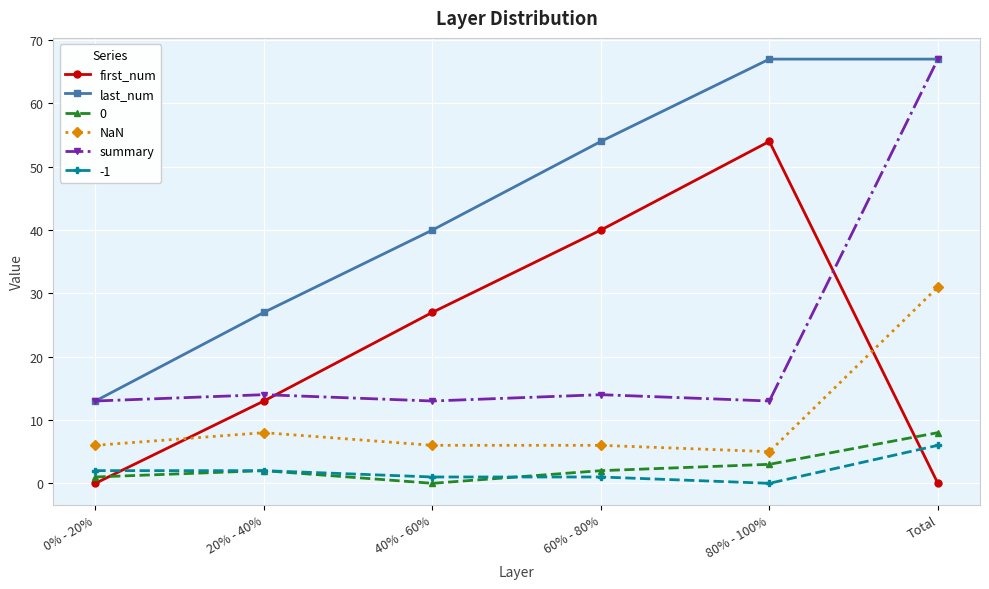

True or false: -1 and NaN intersect in this chart.

False